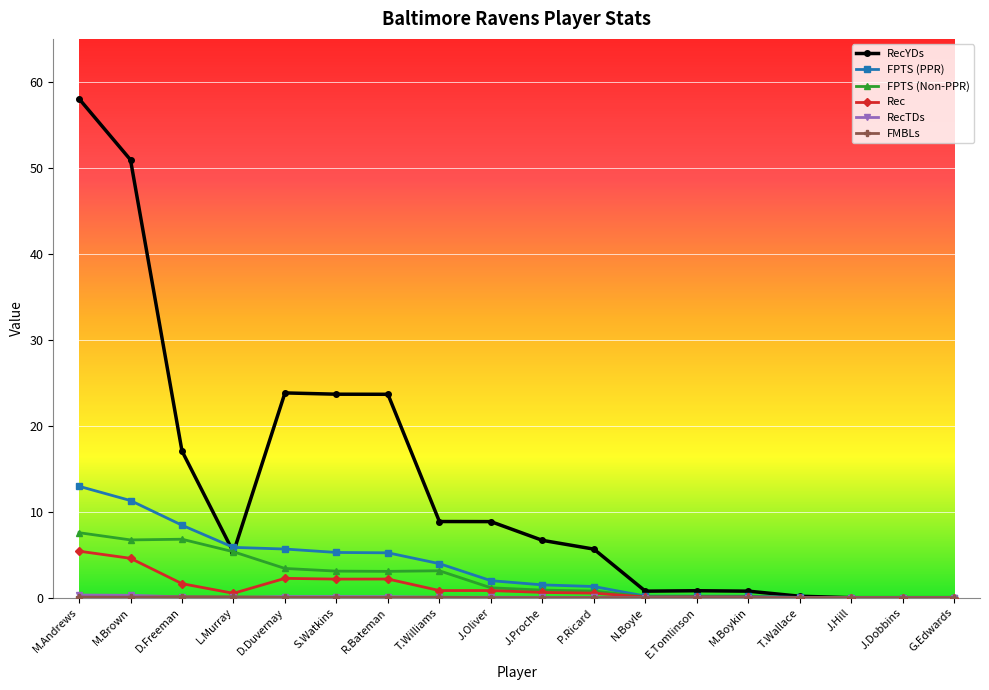

Which series has the largest total across all categories?

RecYDs